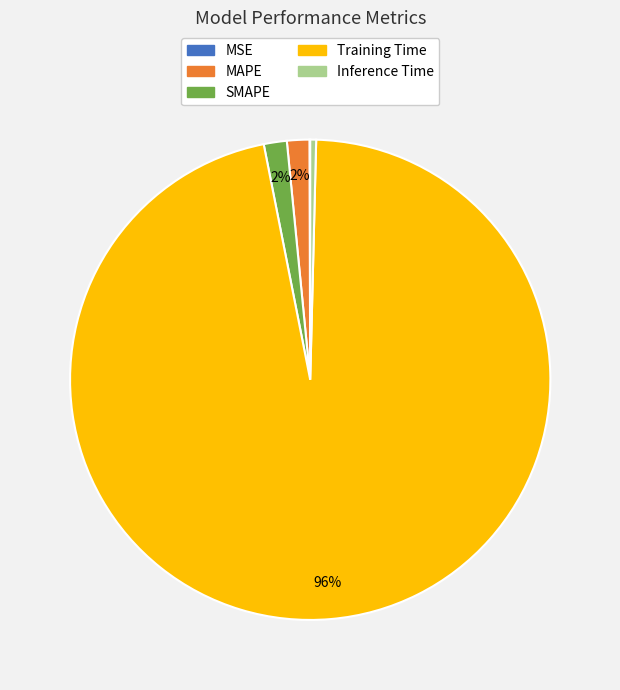

Does any single category account for the majority?

Yes